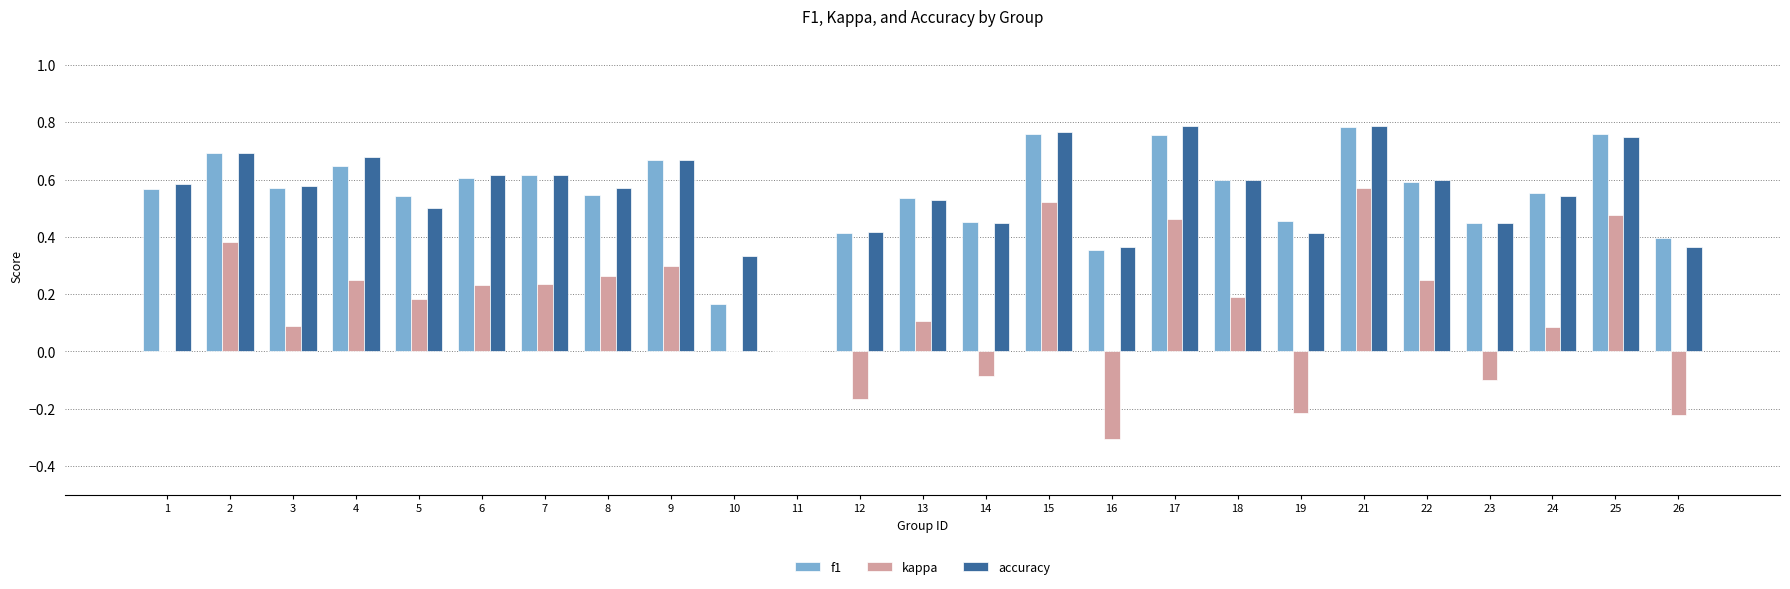

At which category is the sum across all series the highest?

21